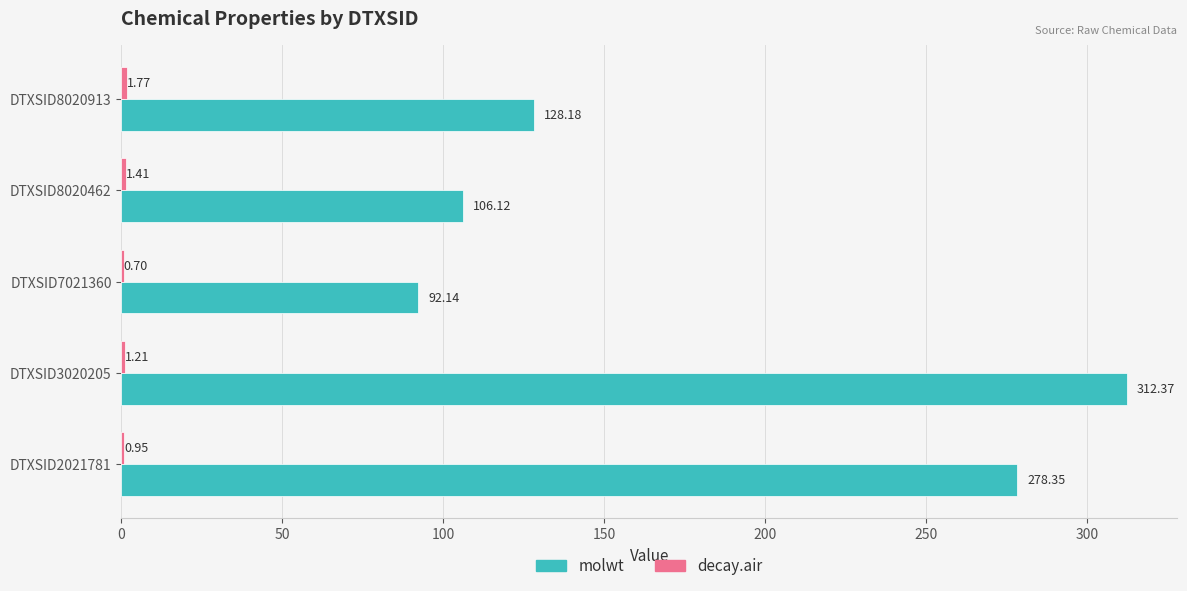

Between DTXSID3020205 and DTXSID7021360, which series saw the biggest shift?

molwt